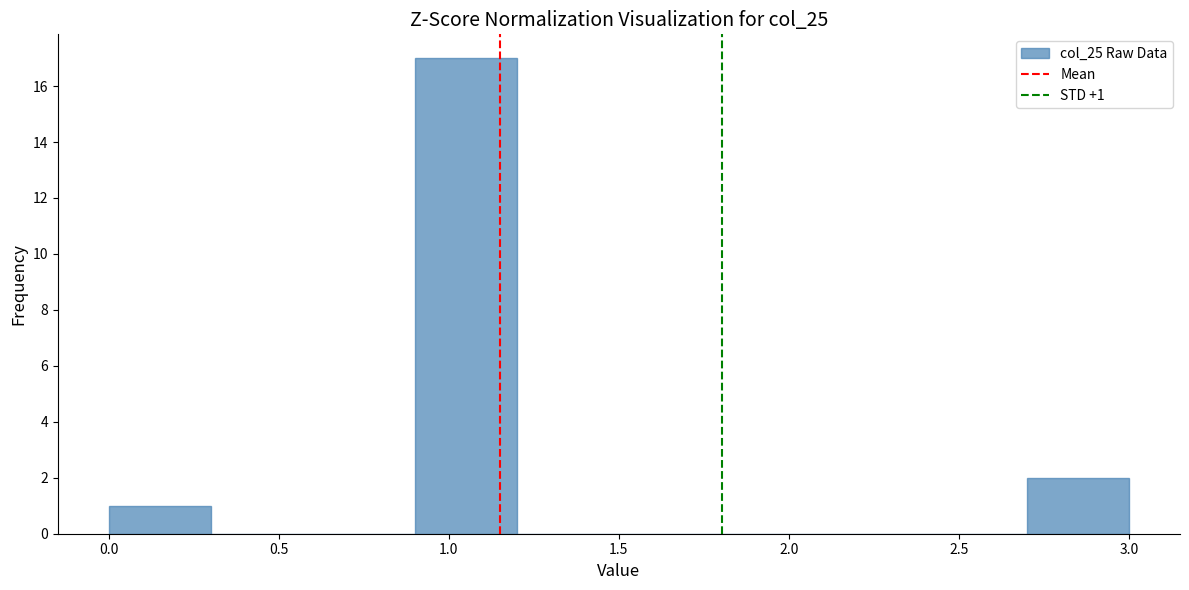

Which range on the x-axis has the tallest bar?

0.9 to 1.2